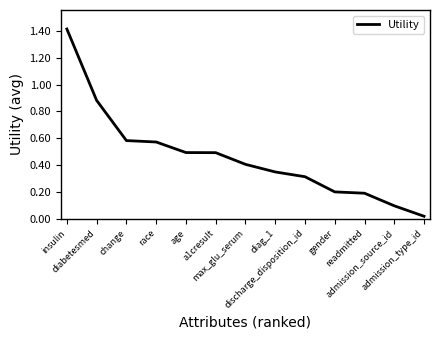

Which label corresponds to the largest value in the chart?

insulin